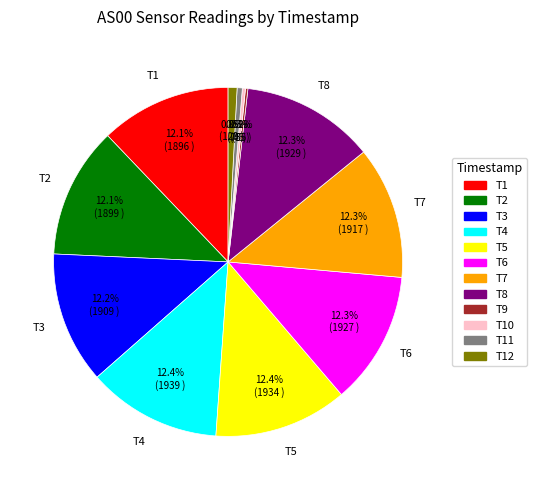

Is there any slice that represents more than half of the pie?

No